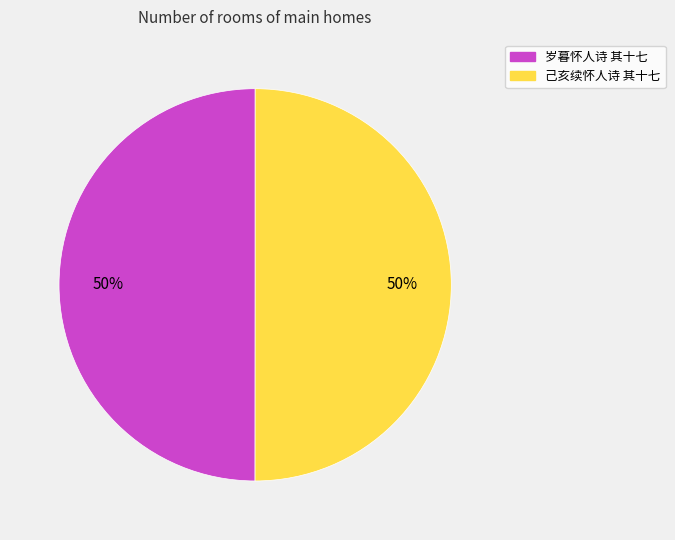

The 岁暮怀人诗 其十七 slice represents 50% of the pie. True or false?

True